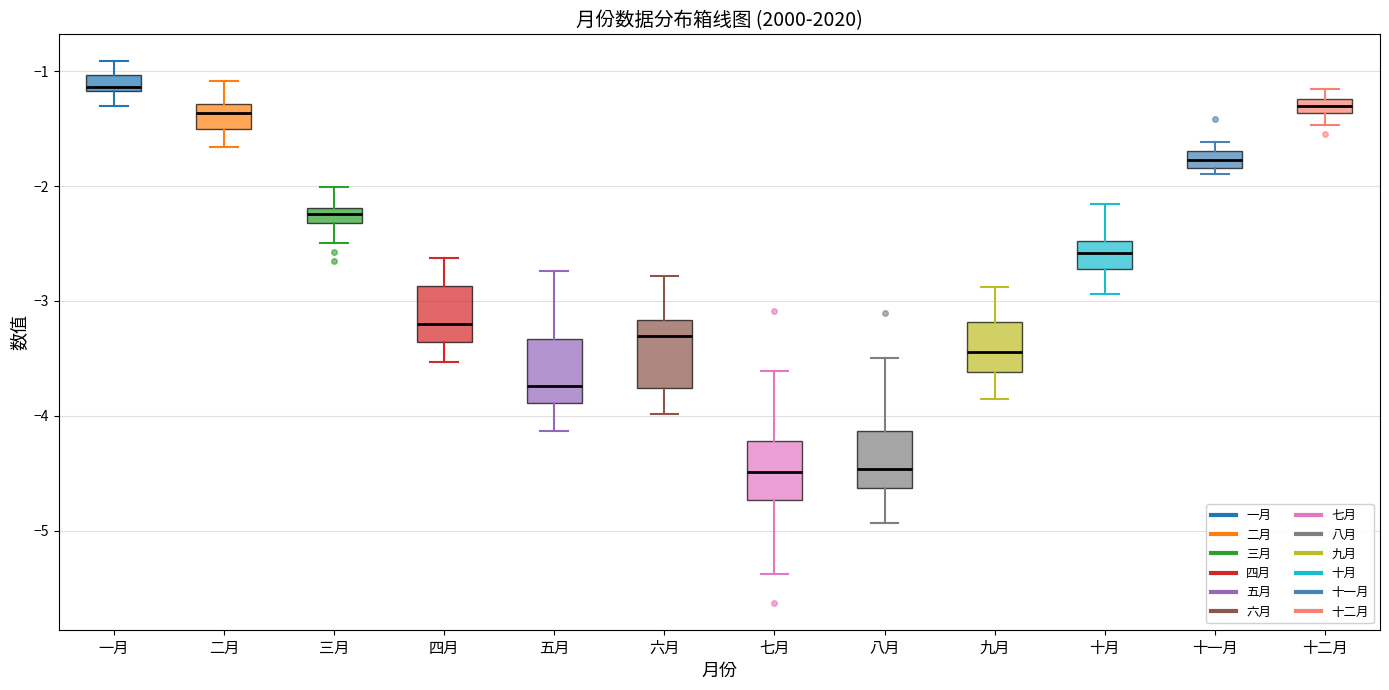

Where is the upper edge of the box for 一月 on the y-axis? The values are not printed on the chart, so give them approximately, as read against the axis.

-1.0